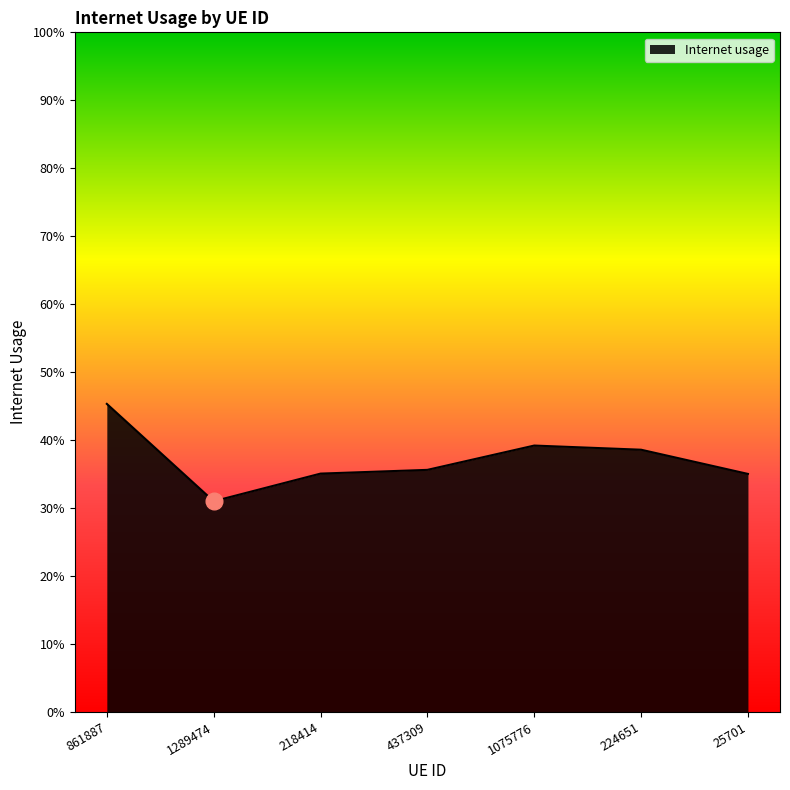

The chart shows a value of 0.7 at 861887. True or false?

False